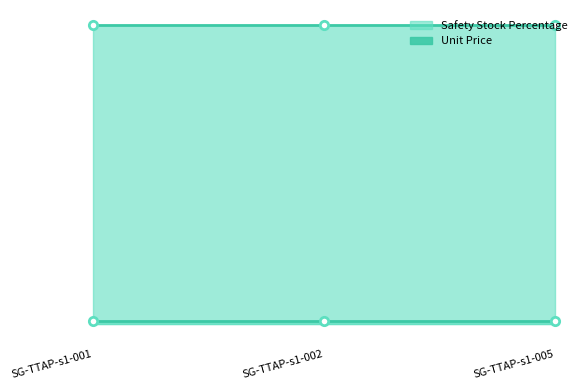

Does the chart display data point markers on the line(s)?

Yes